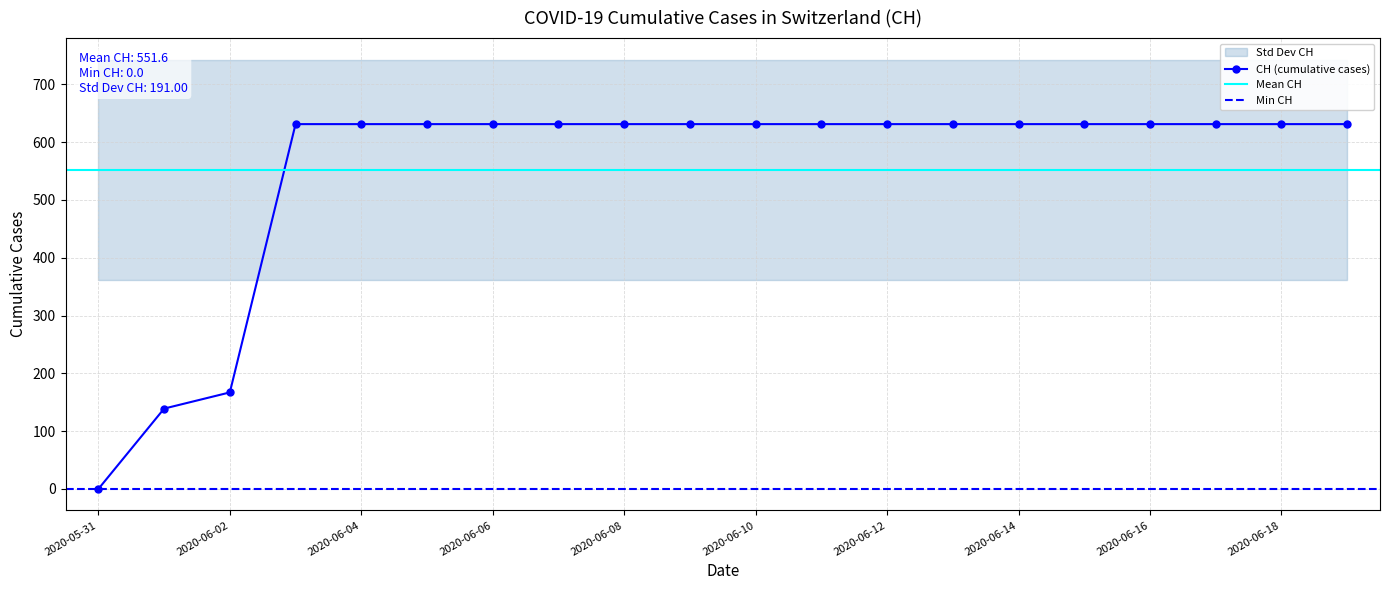

Which has a higher value, 2020-06-09 or 2020-06-17?

2020-06-09